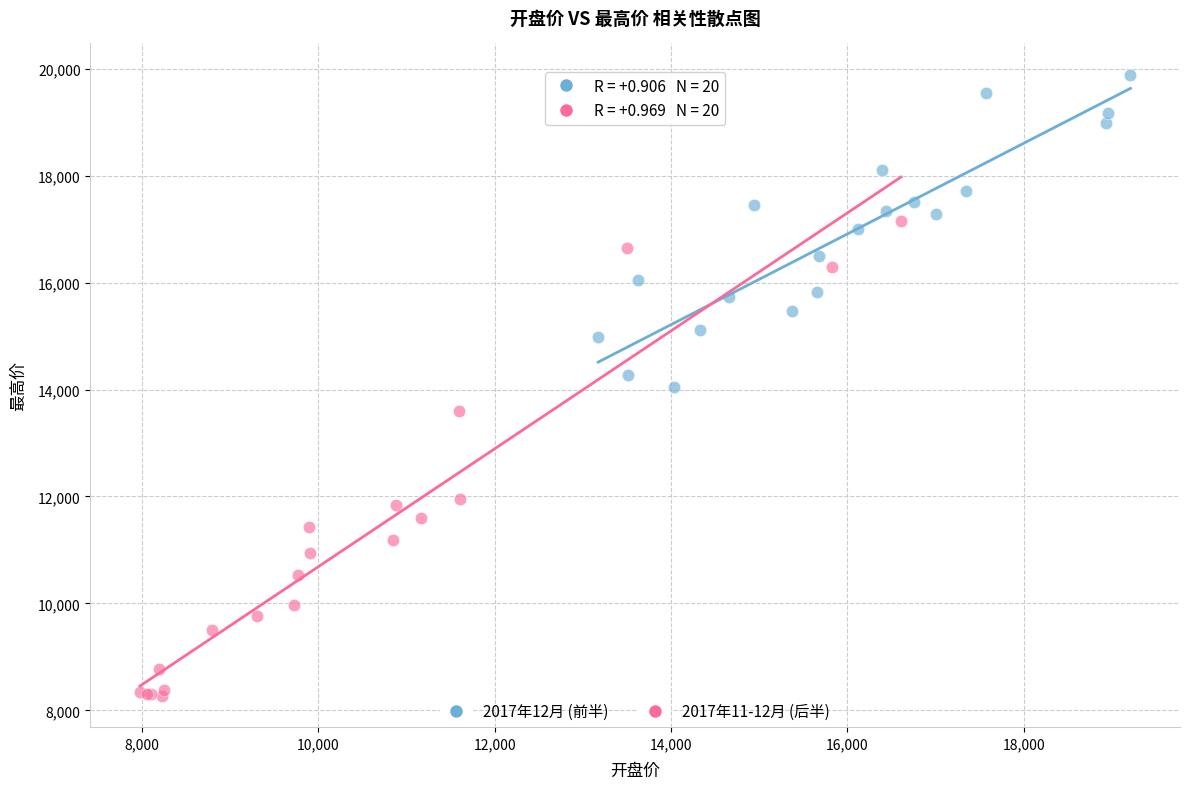

Which series has the largest Y range (max minus min)?

2017年11-12月 (后半)